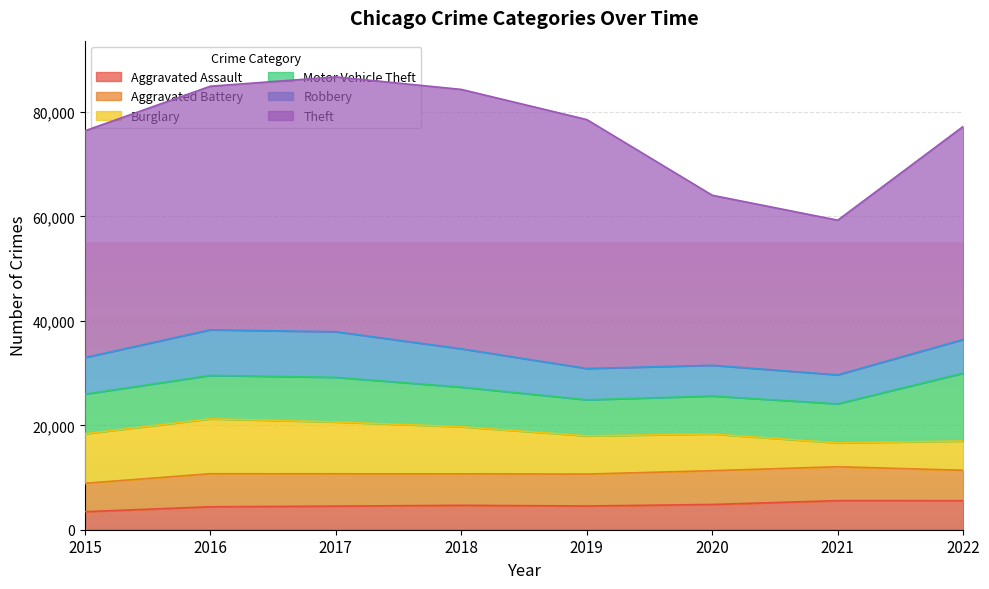

At which label does Aggravated Assault reach its minimum?

2015